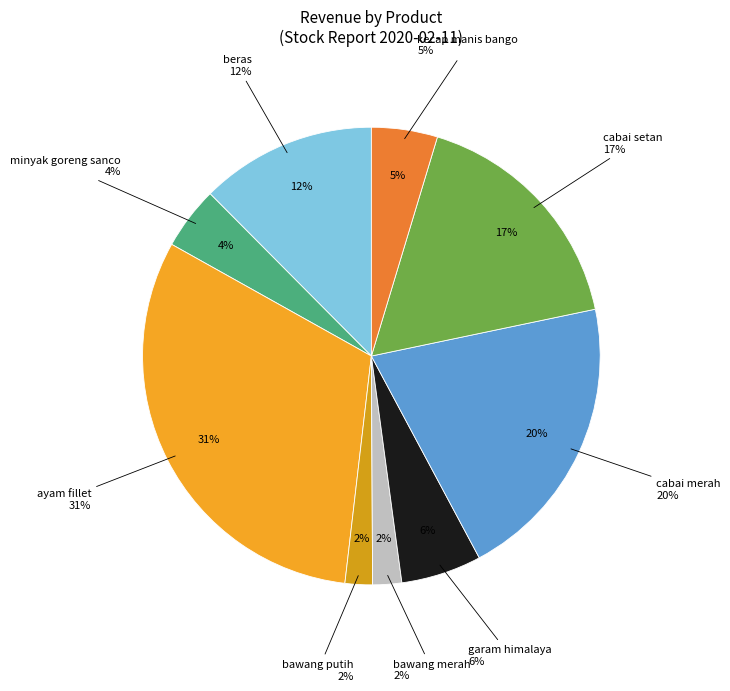

How many segments does this pie chart have?

9